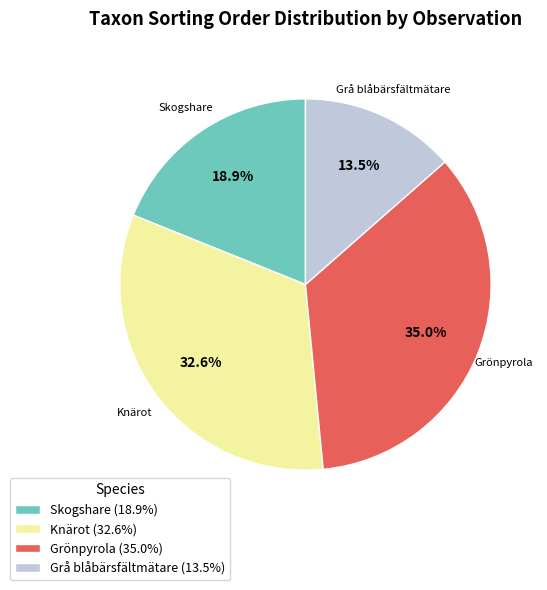

How many segments does this pie chart have?

4